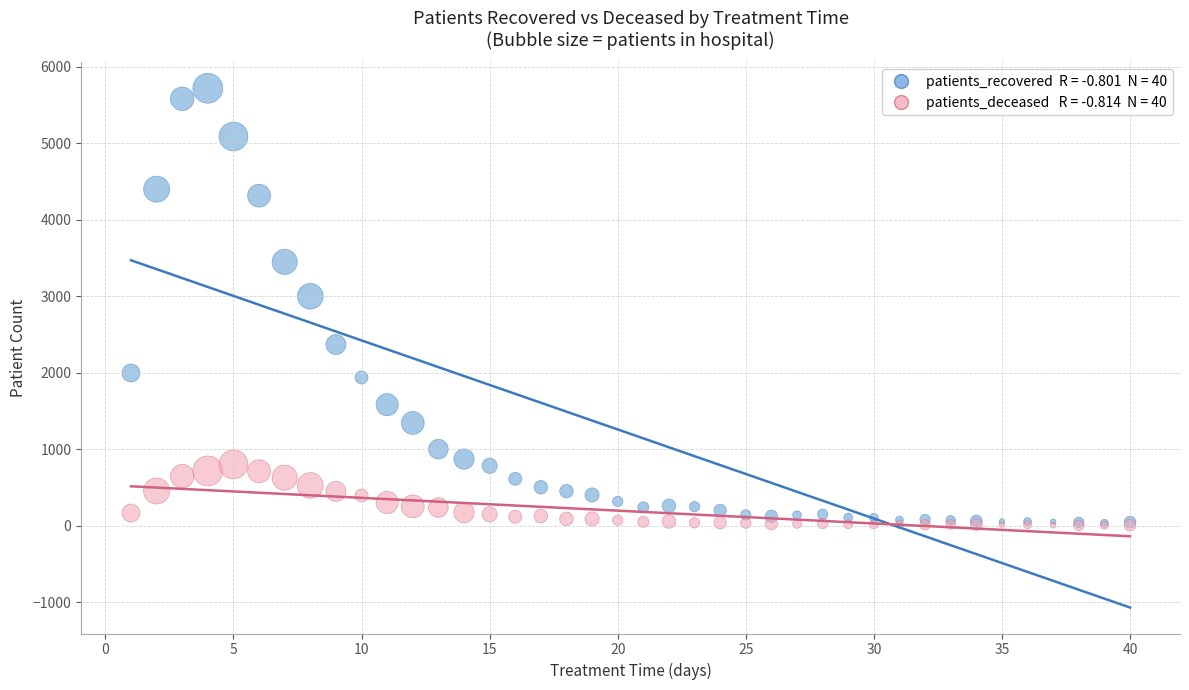

Across all series, what Y value is closest to 2862?

3000